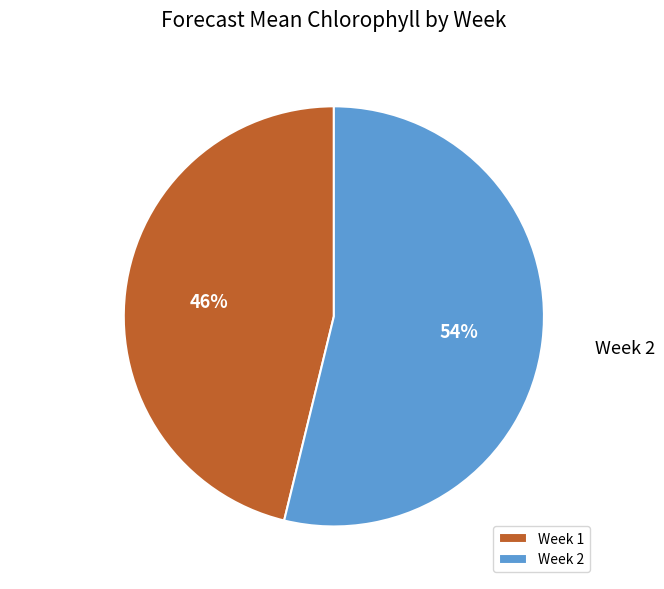

Combined, do Week 1 and Week 2 account for over 50%?

Yes